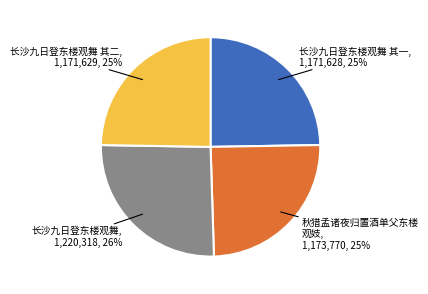

To the nearest percent, what is the average slice percentage?

25%